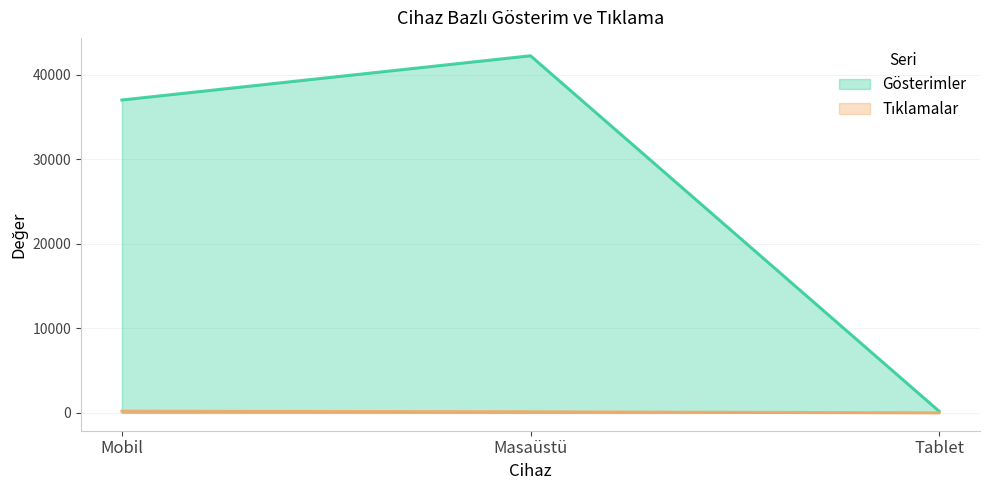

At which label does Tıklamalar reach its peak?

Mobil